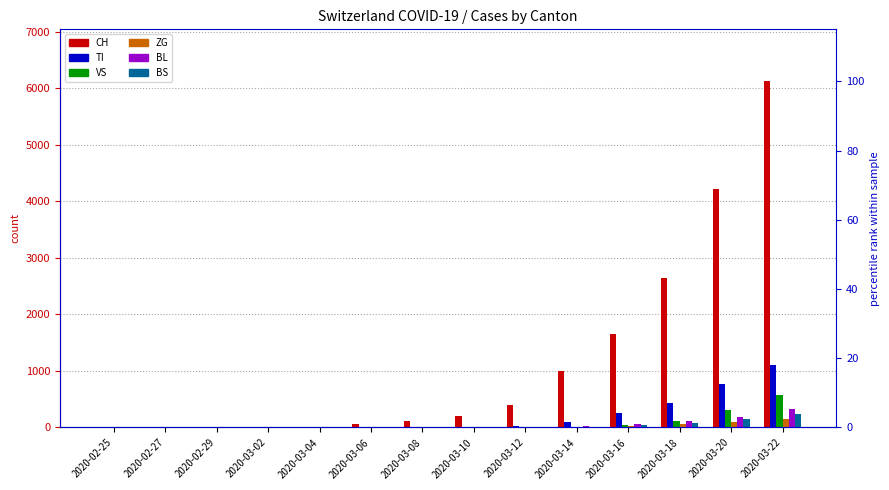

Is the value of BL at 2020-02-27 greater than the value of ZG at 2020-03-10?

No